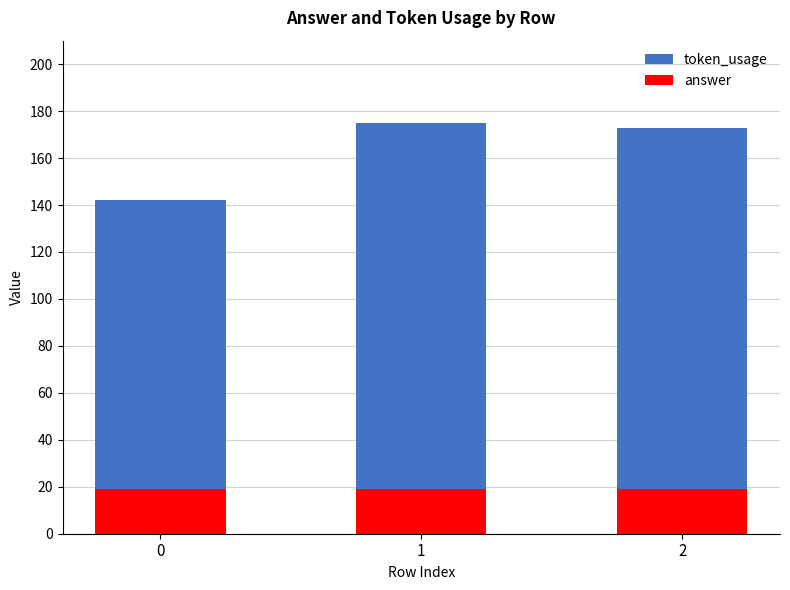

What is the spread (max minus min) of values at 1?

156